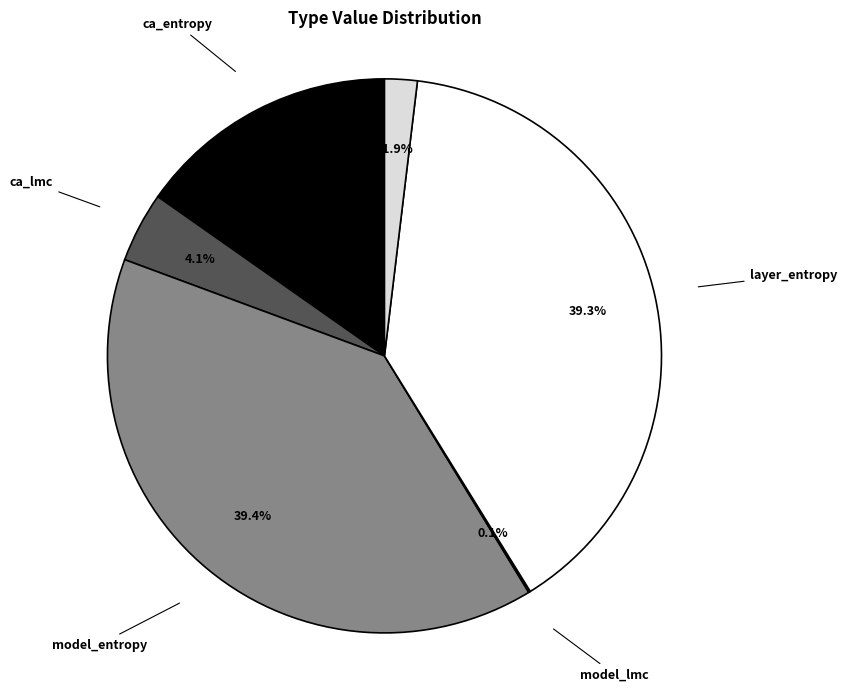

Does ca_lmc account for over 50% of the chart?

No